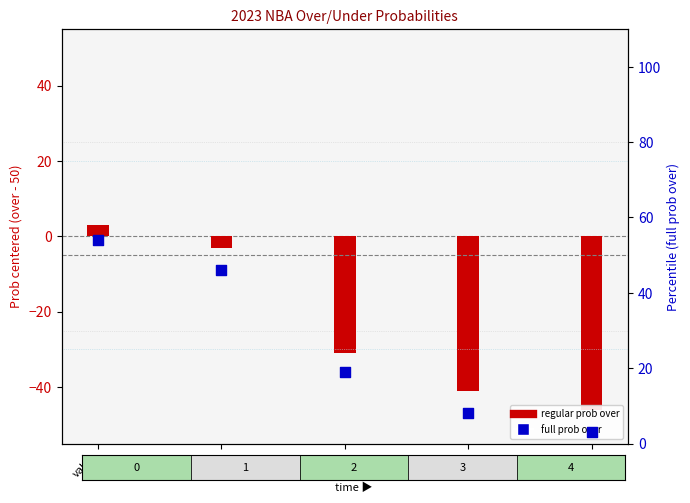

Which series has the largest total across all categories?

all 2023 full prob over